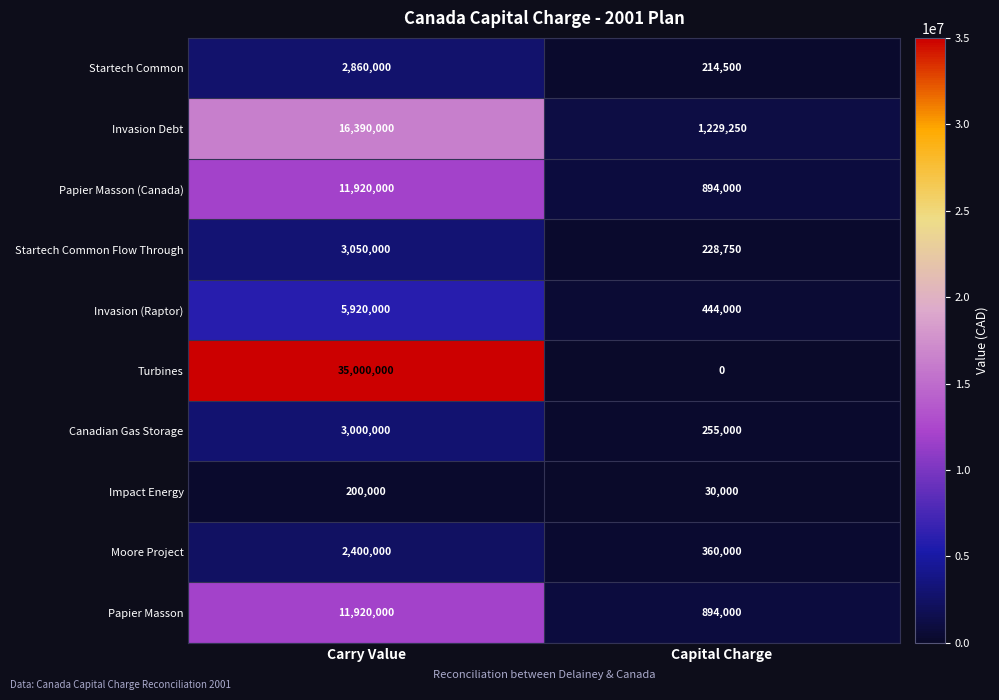

The value of Invasion (Raptor) at Capital Charge is 444000. True or false?

True